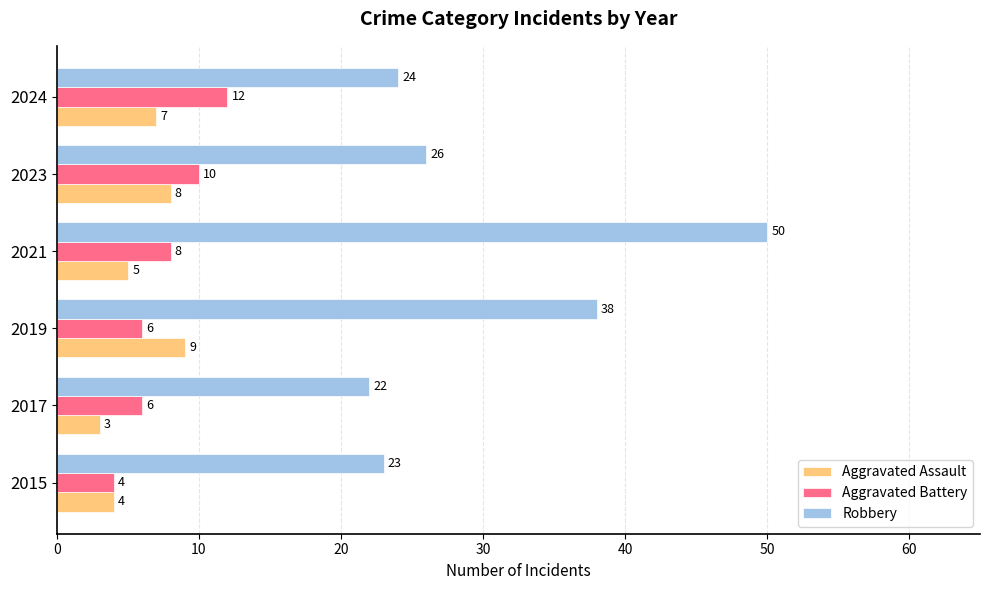

What is the lowest value of the Aggravated Battery series?

4